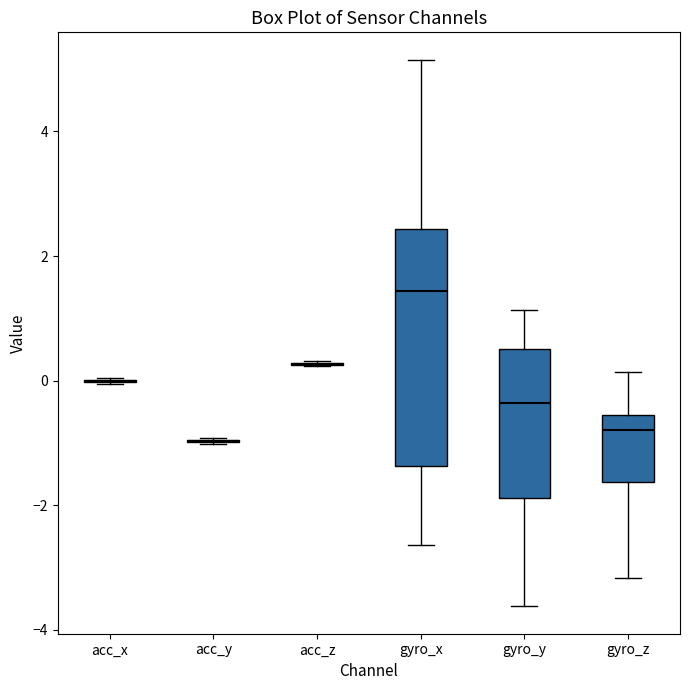

Where does the median line of the box for gyro_x sit on the y-axis? The values are not printed on the chart, so give them approximately, as read against the axis.

1.4